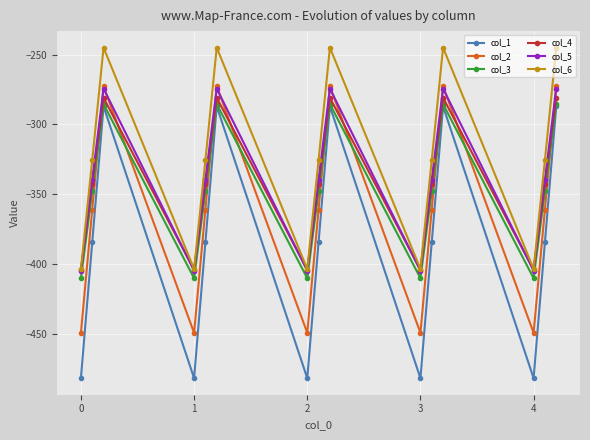

What is the highest value of the col_4 series?

-281.0